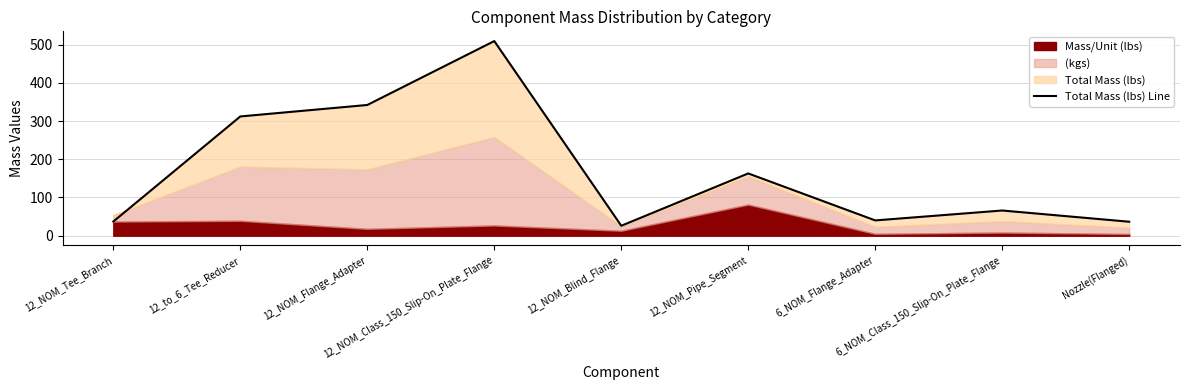

Which label corresponds to the largest value in the chart?

12_NOM_Class_150_Slip-On_Plate_Flange